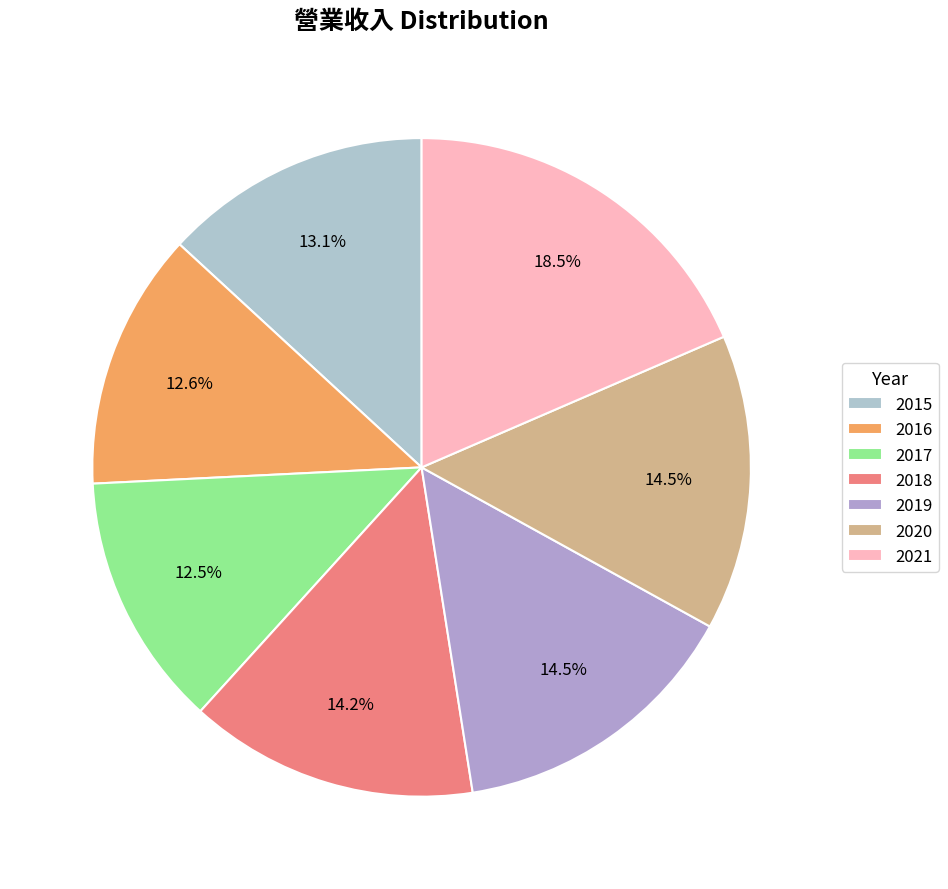

Is there a majority slice in this chart?

No